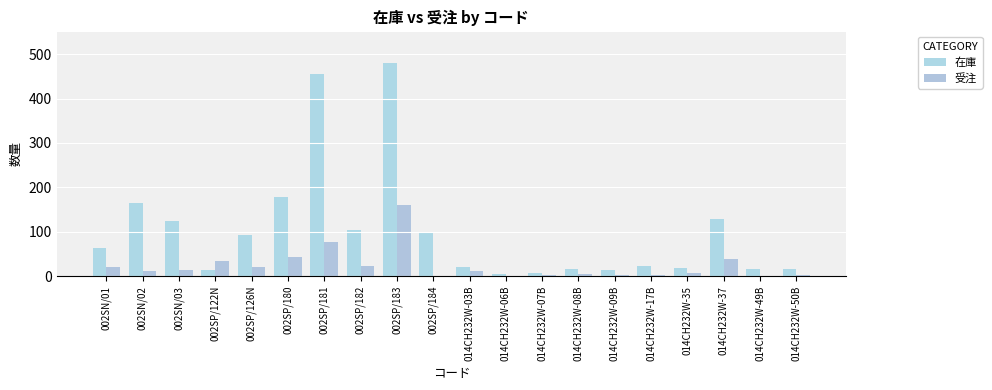

Between 002SP/126N and 014CH232W-35, which series saw the biggest shift?

在庫